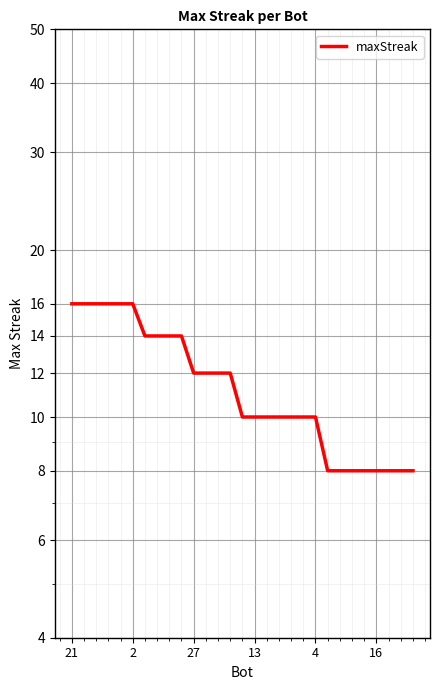

At which category does the chart reach its peak across all series?

21